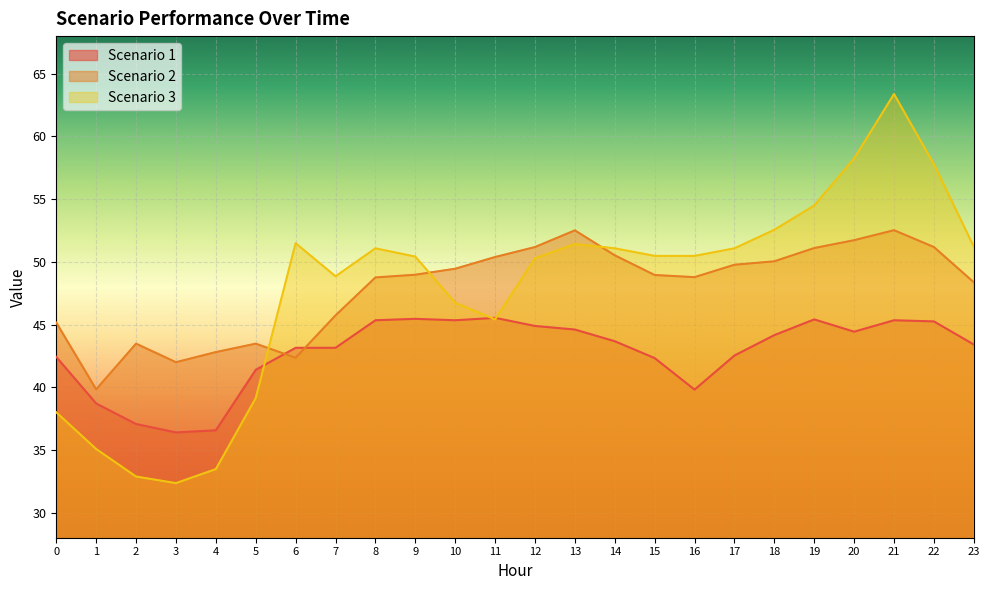

What is the difference between the Scenario 3 values at 17 and 21?

12.3